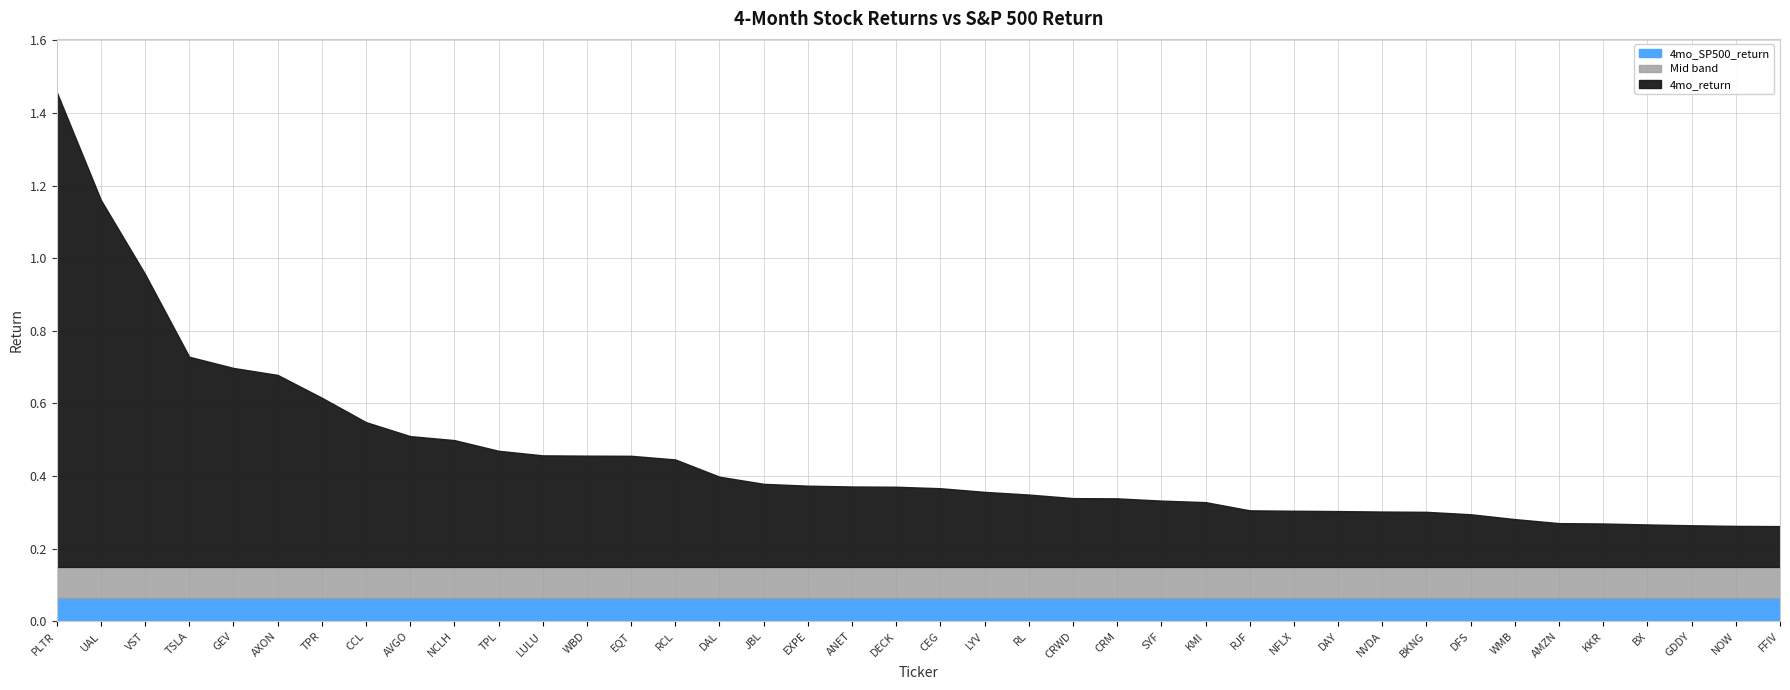

At which category is the sum across all series the highest?

PLTR